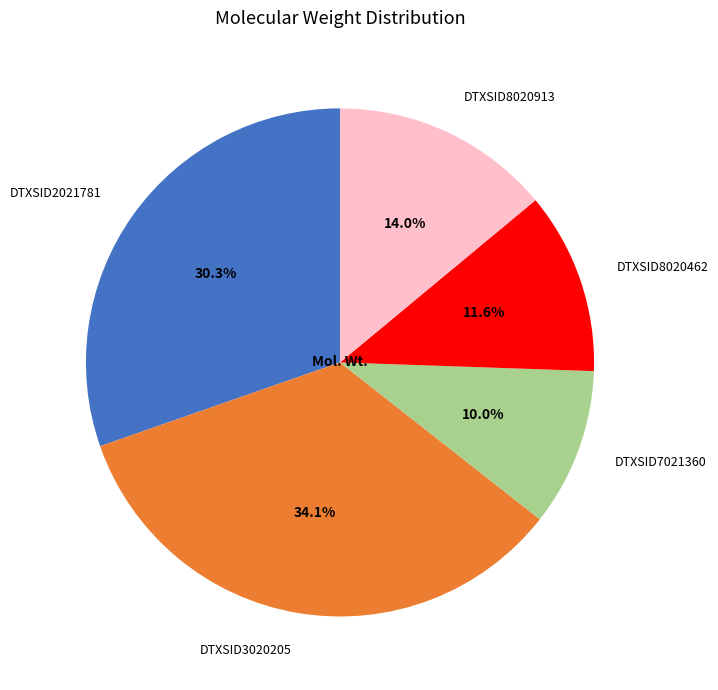

What percentage is the DTXSID8020913 slice, to the nearest percent?

14%